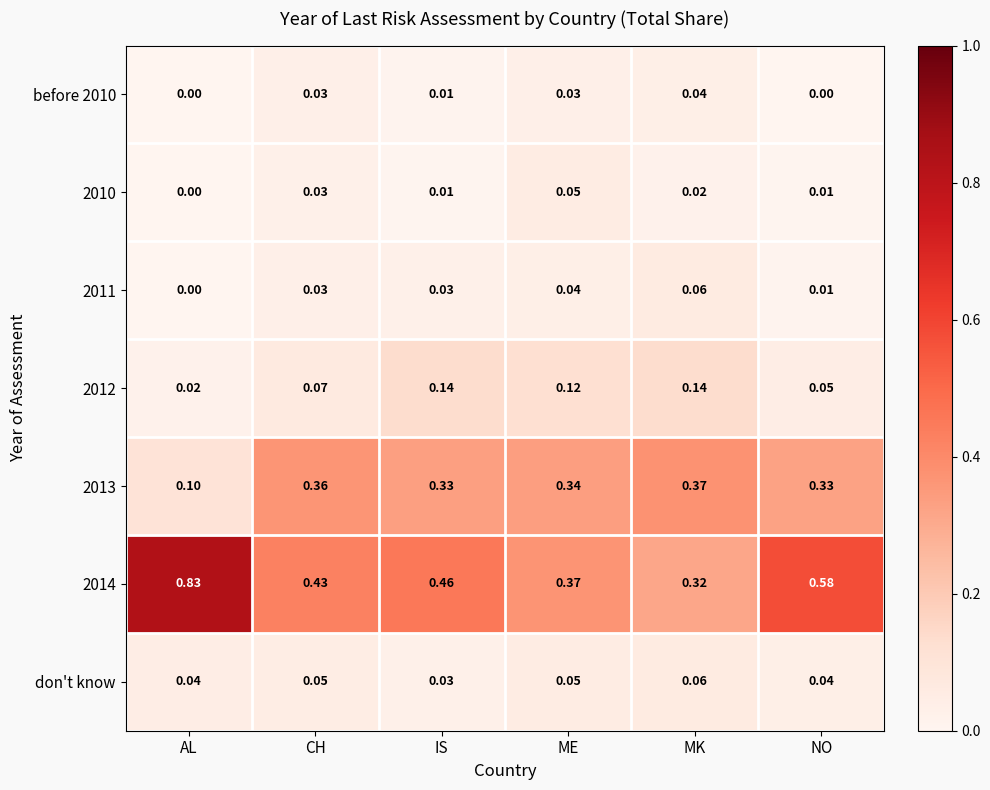

Is the value of 2012 at AL greater than the value of 2014 at IS?

No